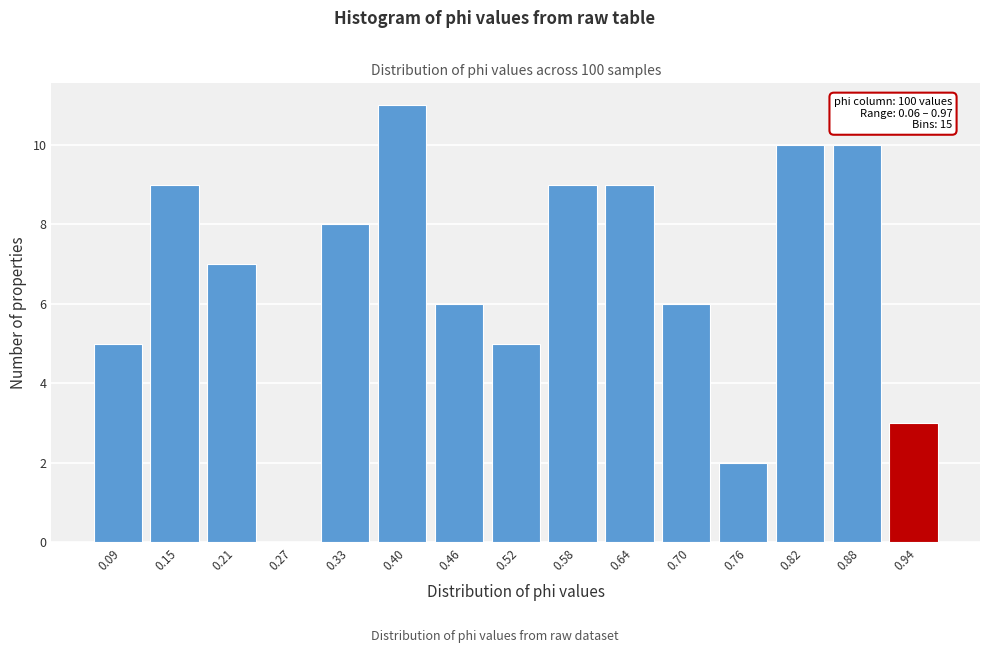

Over which range of the x-axis is the bar tallest?

0.37 to 0.43